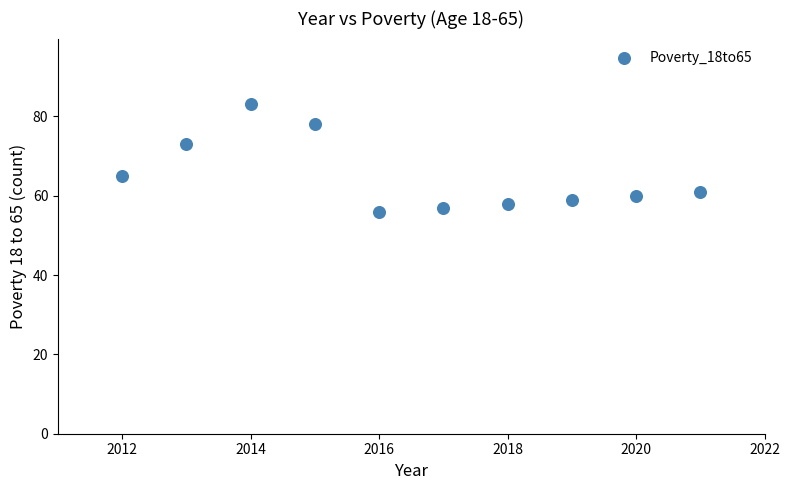

What is the average Y value?

65